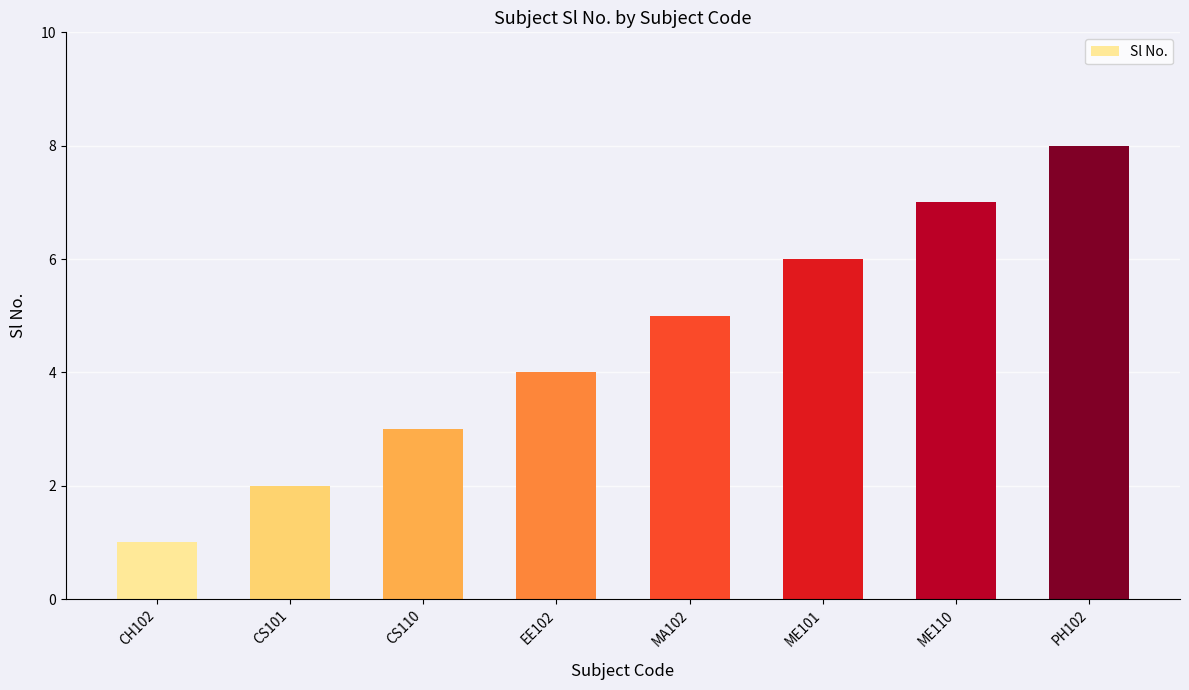

Between PH102 and ME110, which is larger?

PH102